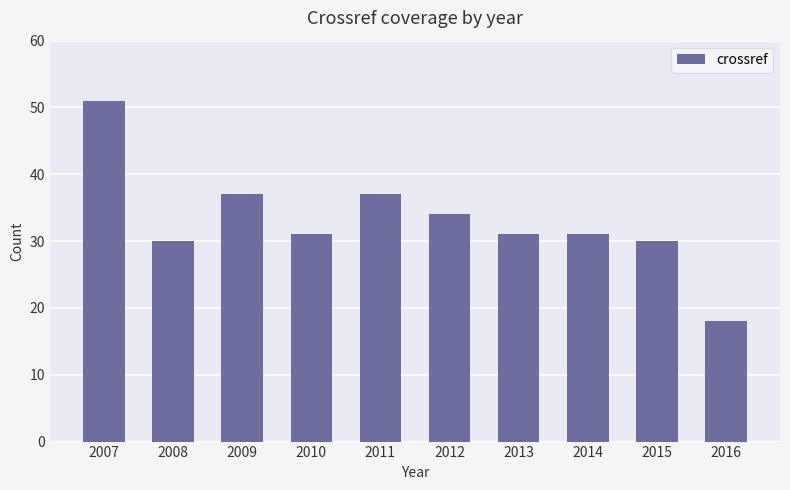

How many bars are there in total?

10